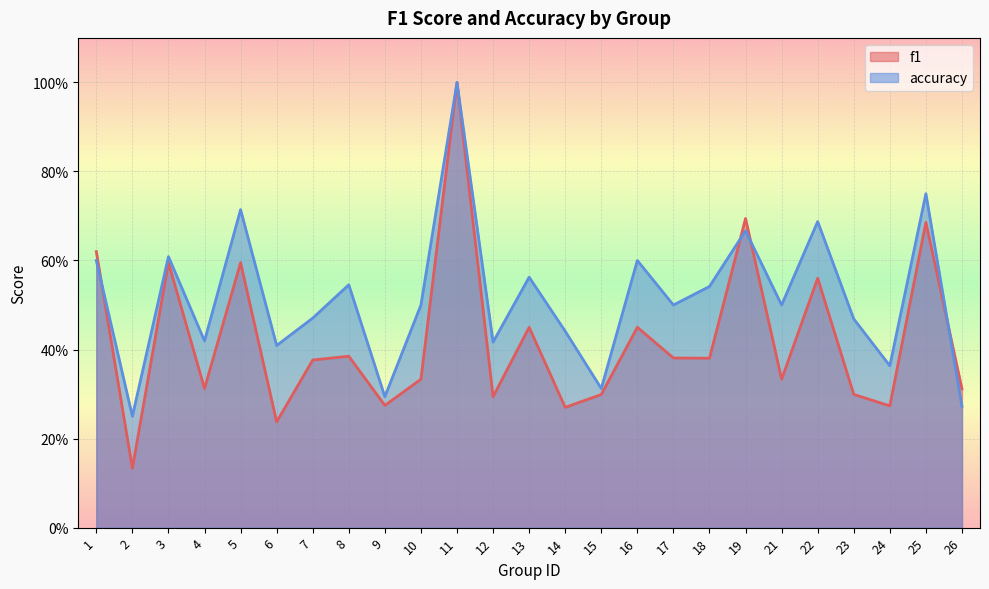

What is the lowest value of the f1 series?

0.1